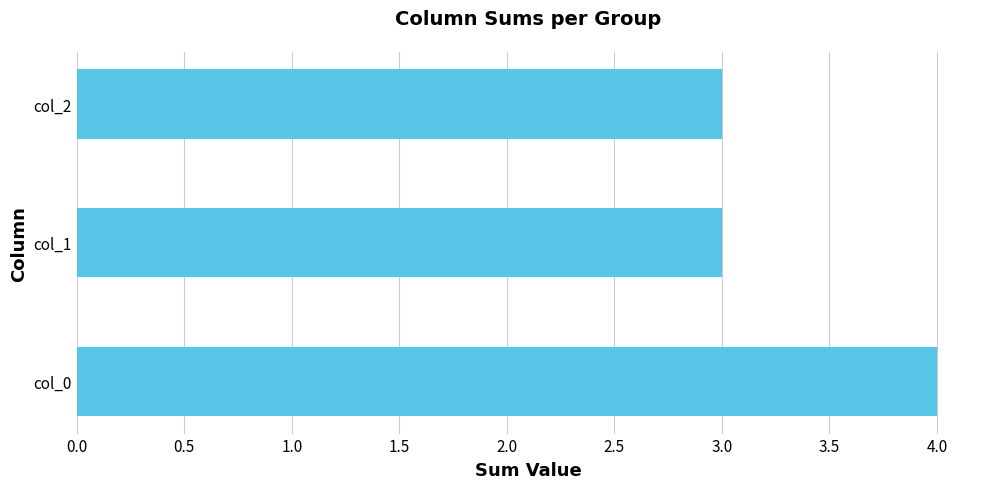

What is the greatest value displayed?

4